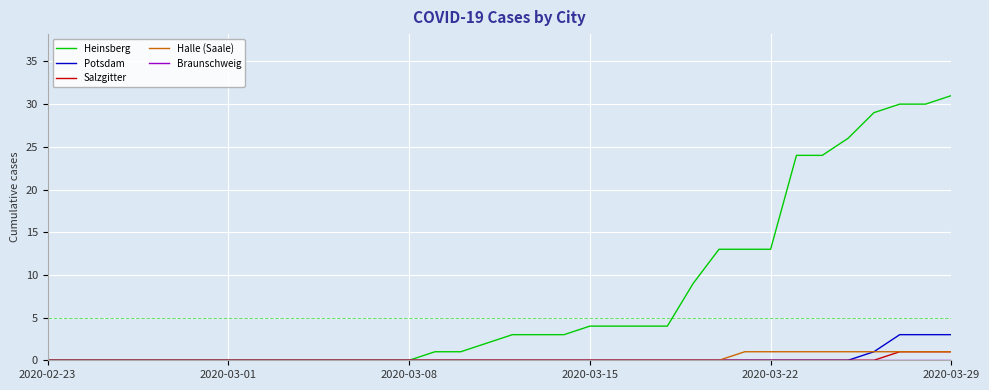

At how many categories does at least one series exceed 14?

7